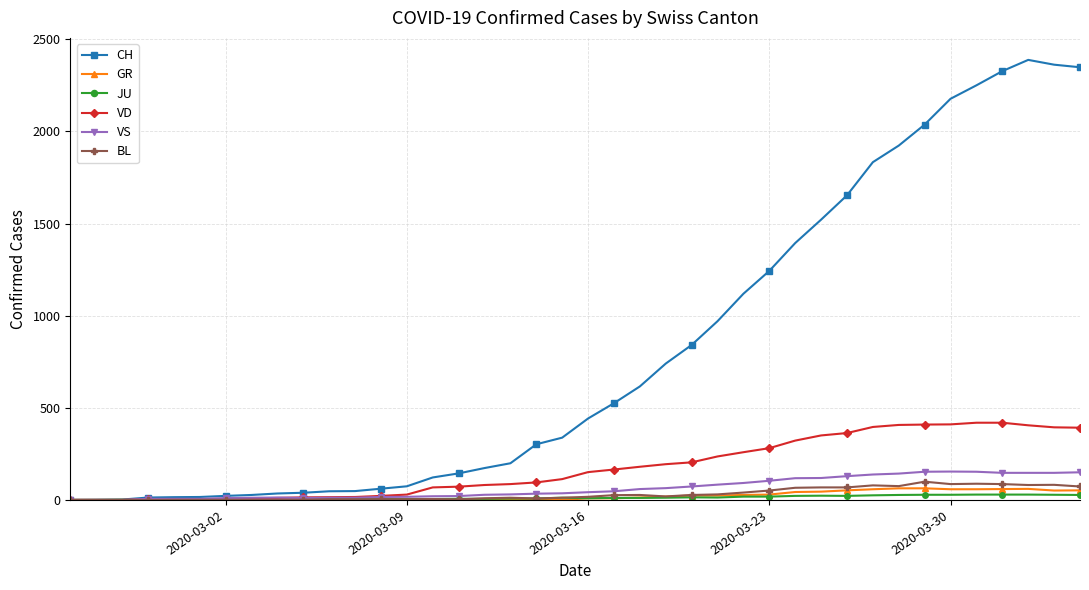

Which series has the largest total across all categories?

CH